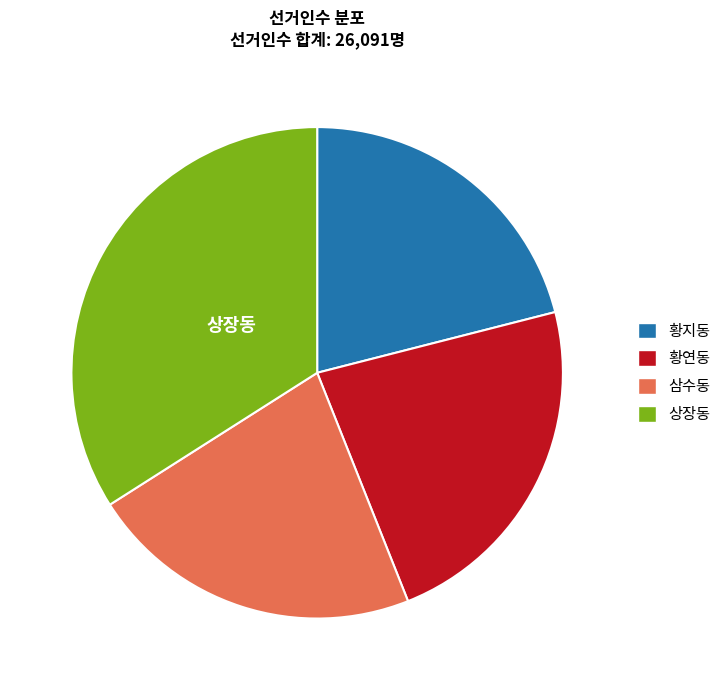

Count the number of slices in the pie.

4